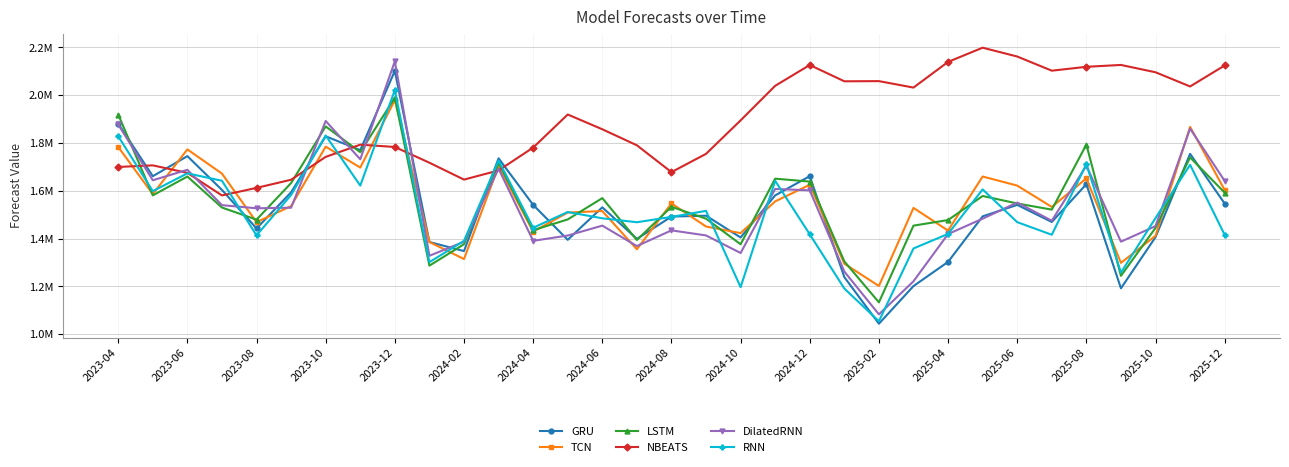

How many intersections are there between LSTM and RNN?

12